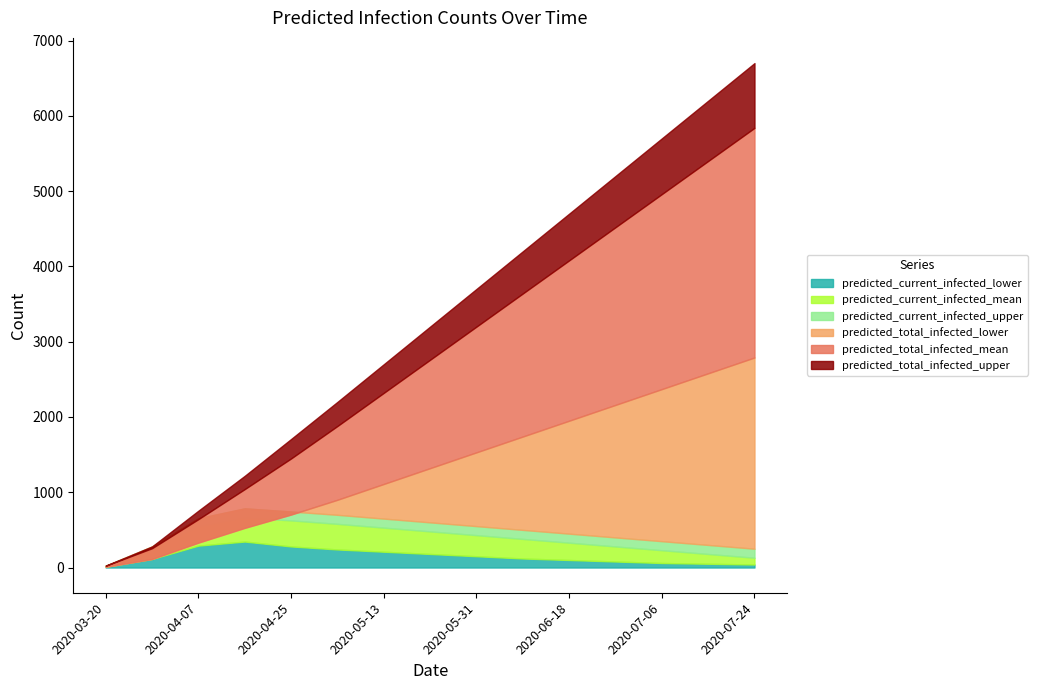

True or false: predicted_current_infected_lower and predicted_current_infected_upper intersect in this chart.

False